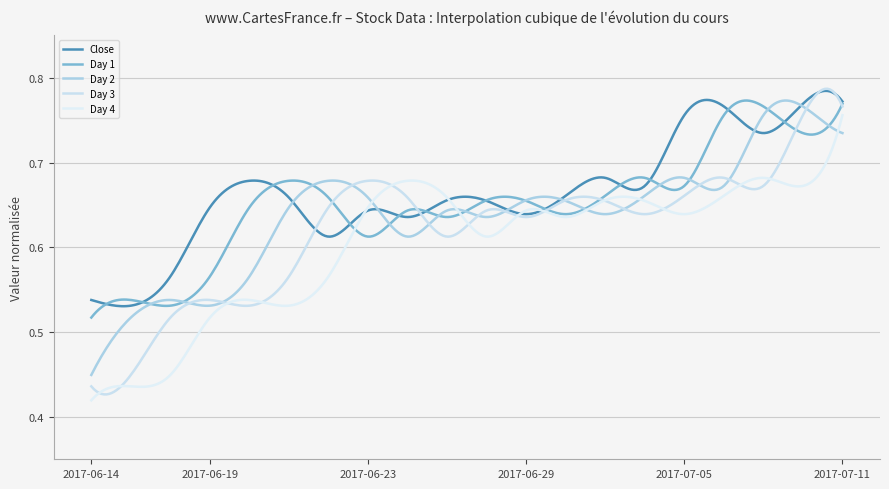

What is the sum of all Day 2 values?

191.3